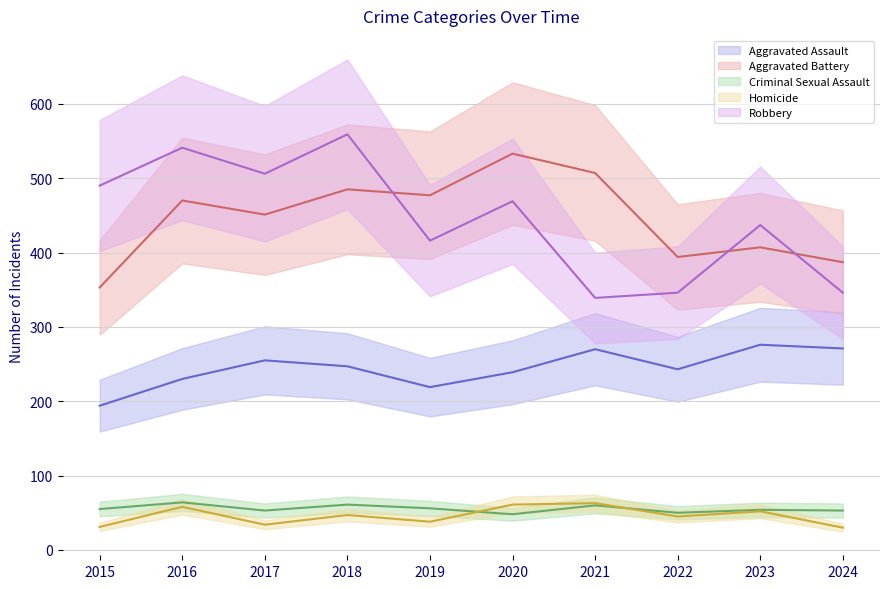

Between which two adjacent categories do Robbery and Aggravated Battery first intersect?

2018 and 2019